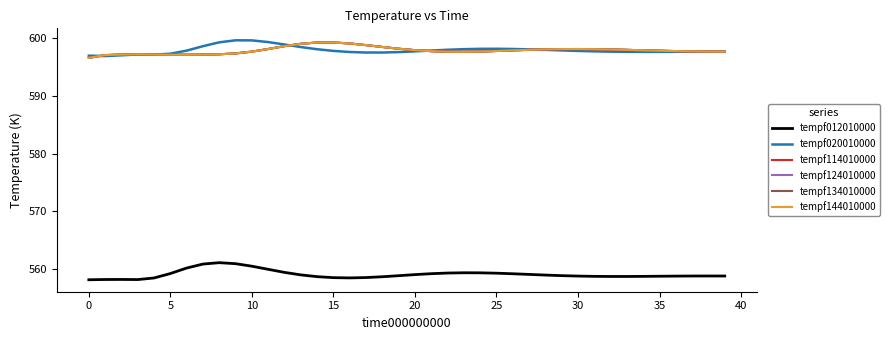

At how many categories does at least one series exceed 595?

40